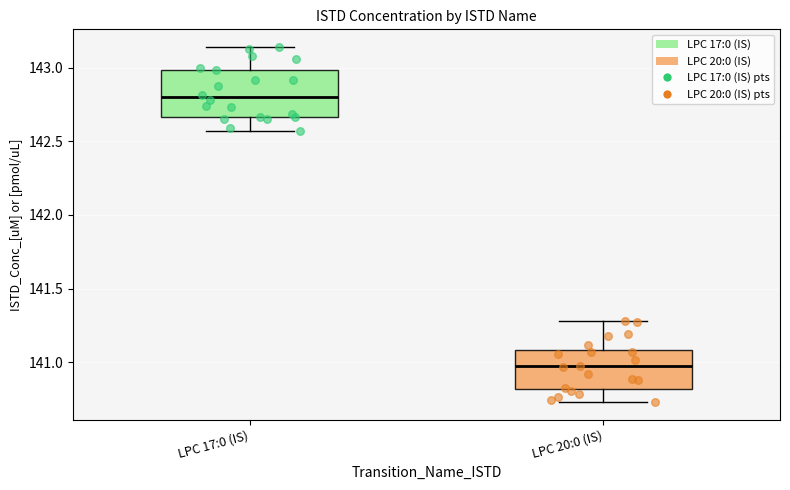

Reading left to right, read every box against the y-axis: the position of its median line, the range the box covers, and the ends of its whiskers. The values are not printed on the chart, so give them approximately, as read against the axis.

LPC 17:0 (IS): median 142.80, box 142.65 to 143.00, whiskers 142.55 to 143.15
LPC 20:0 (IS): median 140.95, box 140.80 to 141.10, whiskers 140.75 to 141.30